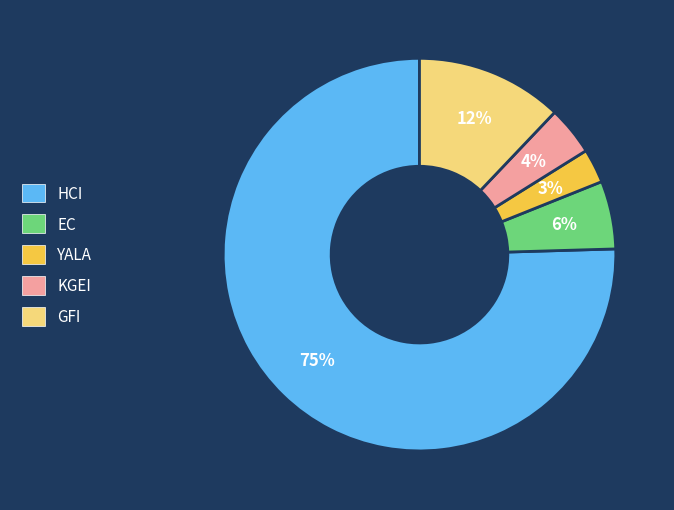

To the nearest percent, what is the combined percentage of HCI and KGEI?

79%